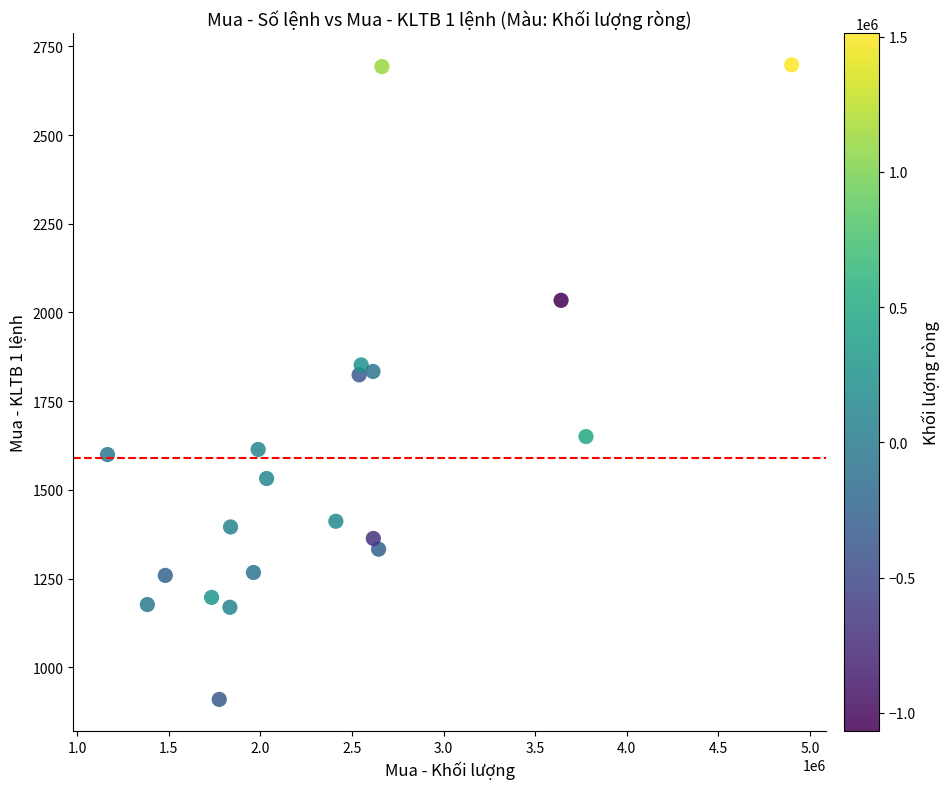

What is the range of X values (max minus min)?

3733600.0